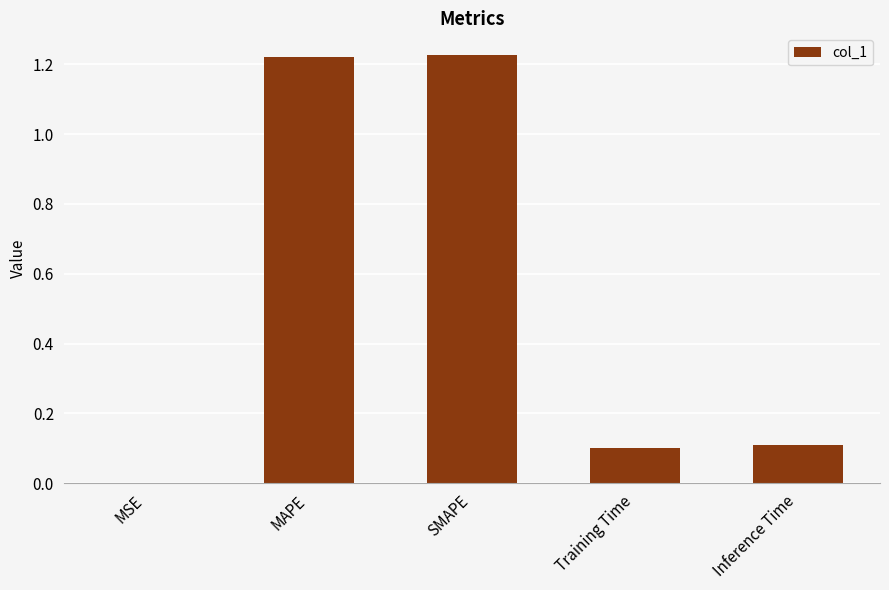

The value at Inference Time is 0.1. True or false?

True